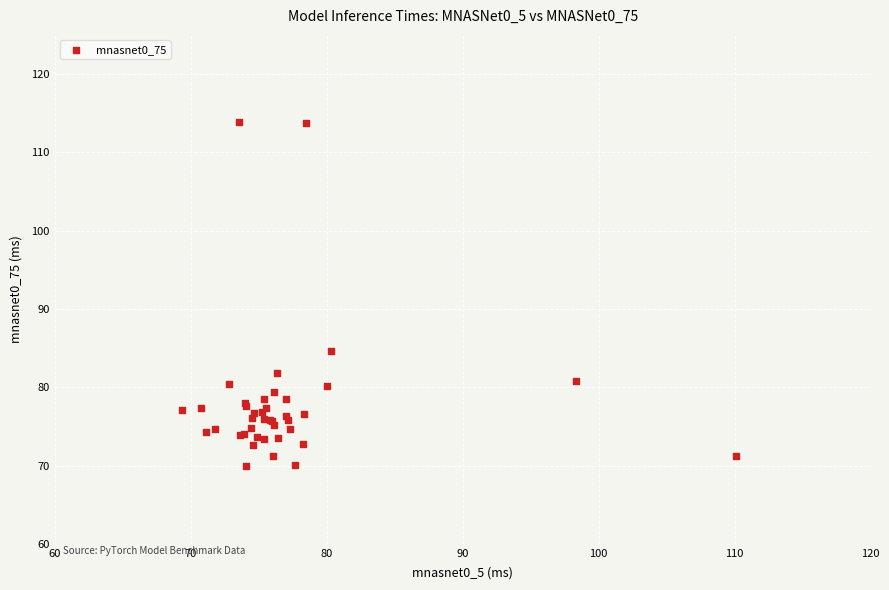

What Y value in the scatter plot is closest to 91?

84.7